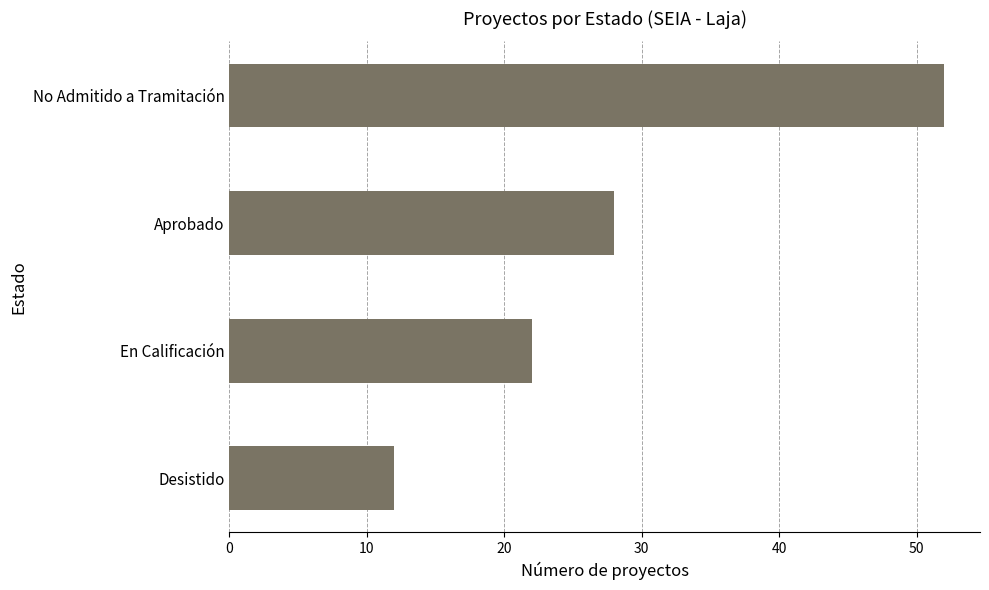

True or false: the data shows 52 at No Admitido a Tramitación.

True